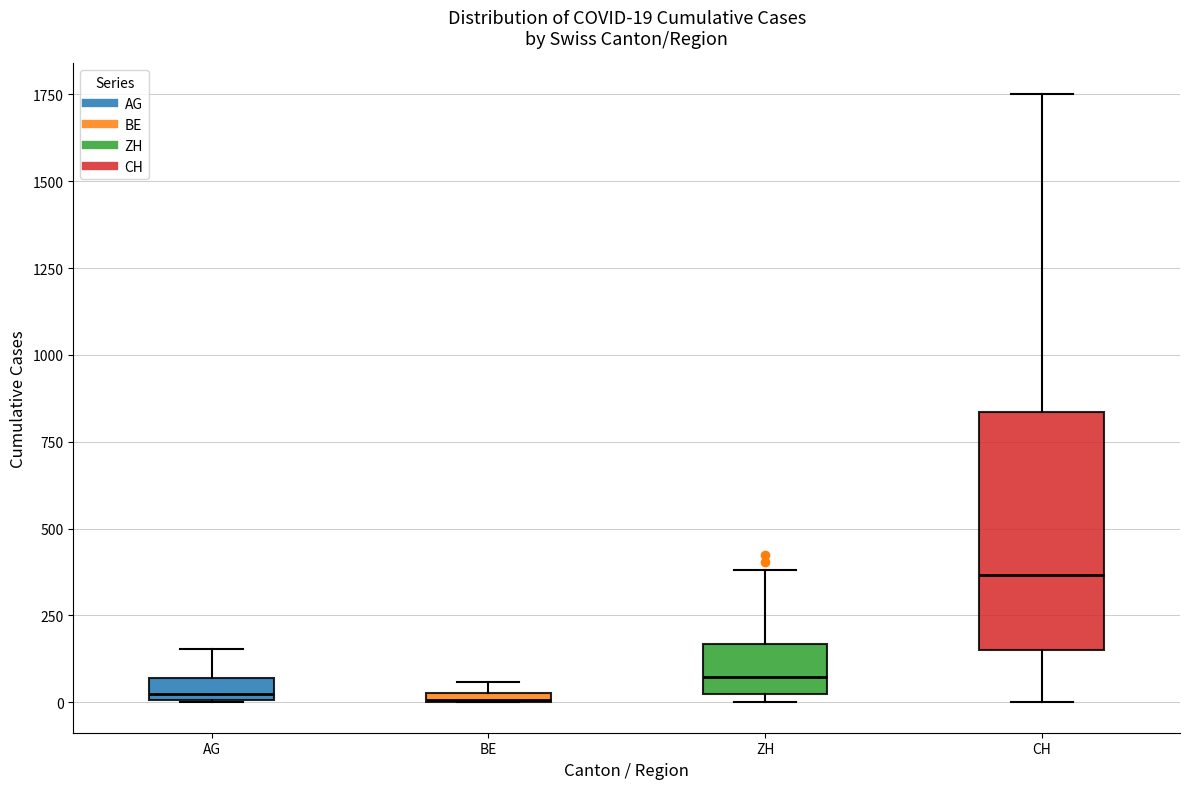

Which box's median line is the highest?

CH